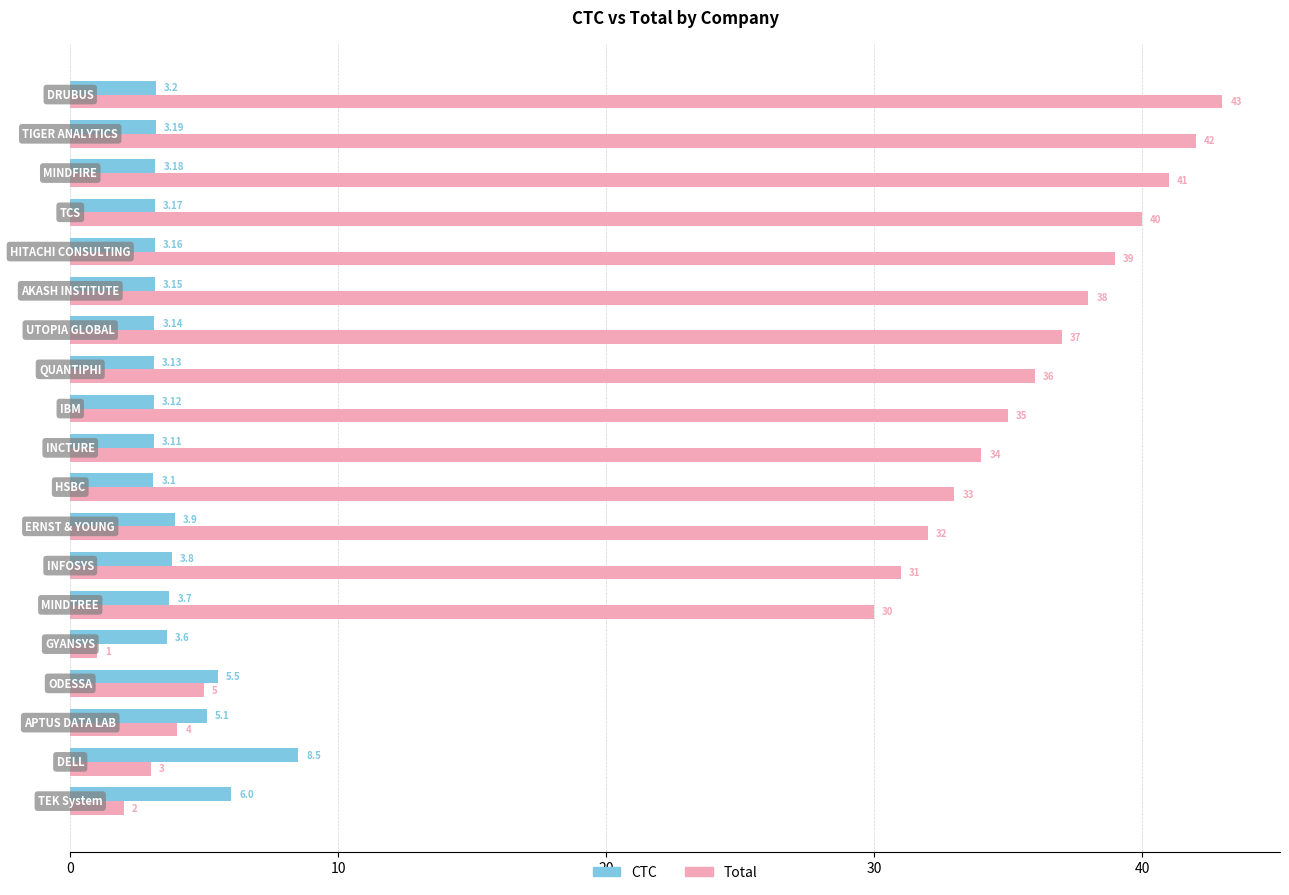

Which series has the widest spread of values?

Total